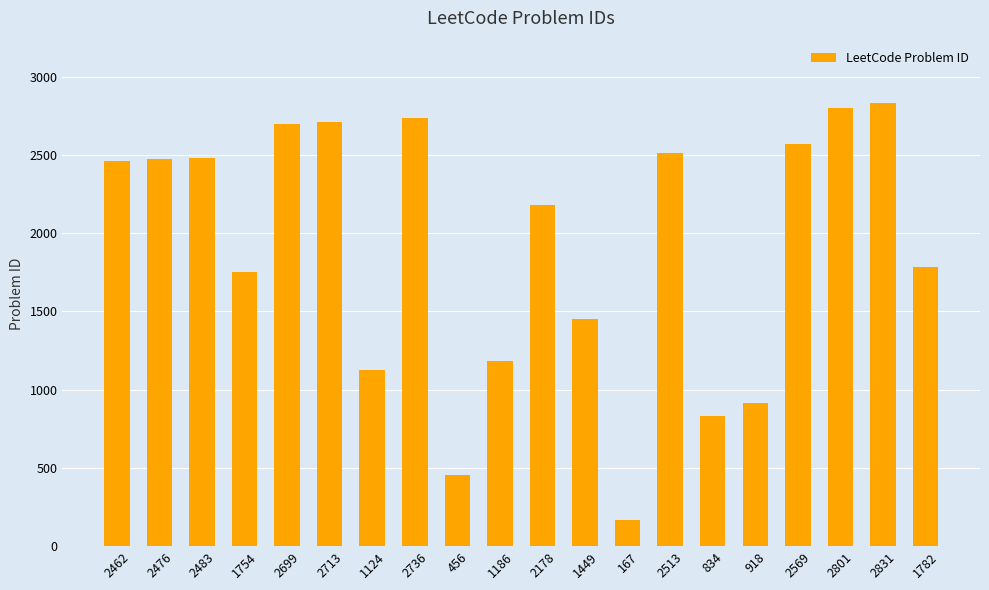

What position from the left is 1754?

4